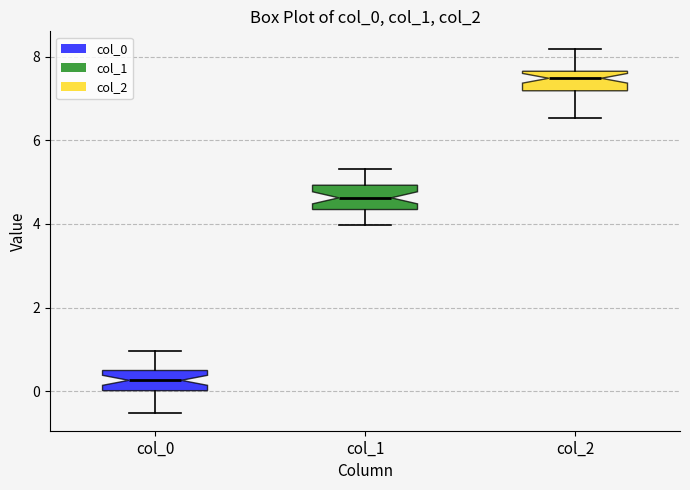

Reading left to right, read every box against the y-axis: the position of its median line, the range the box covers, and the ends of its whiskers. The values are not printed on the chart, so give them approximately, as read against the axis.

col_0: median 0.2, box 0.0 to 0.4, whiskers -0.6 to 1.0
col_1: median 4.6, box 4.4 to 5.0, whiskers 4.0 to 5.4
col_2: median 7.4, box 7.2 to 7.6, whiskers 6.6 to 8.2